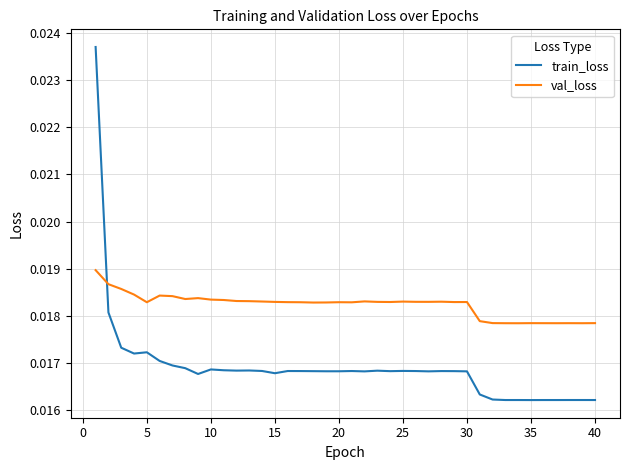

Which series has the largest range (max minus min)?

train_loss